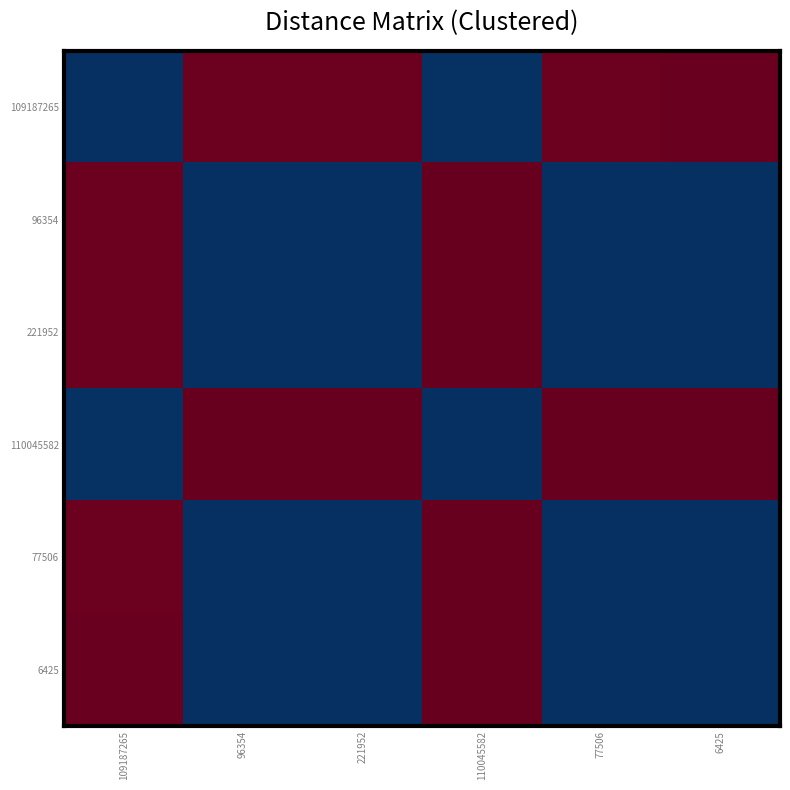

Which has a higher value, 96354 or 77506?

77506